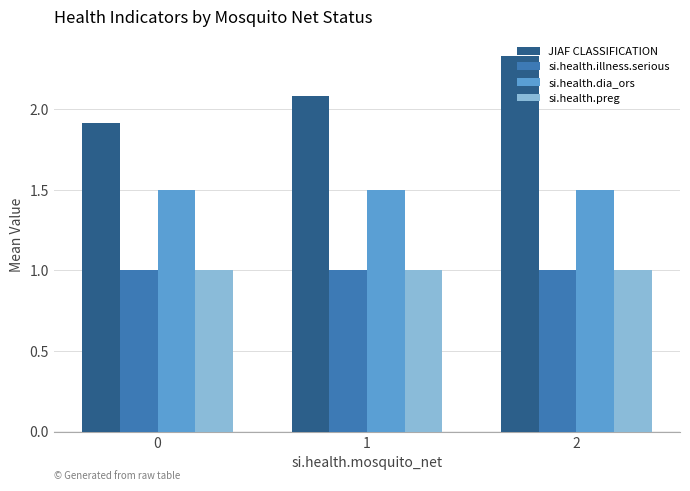

What is the approximate value of si.health.preg at 0?

1.0